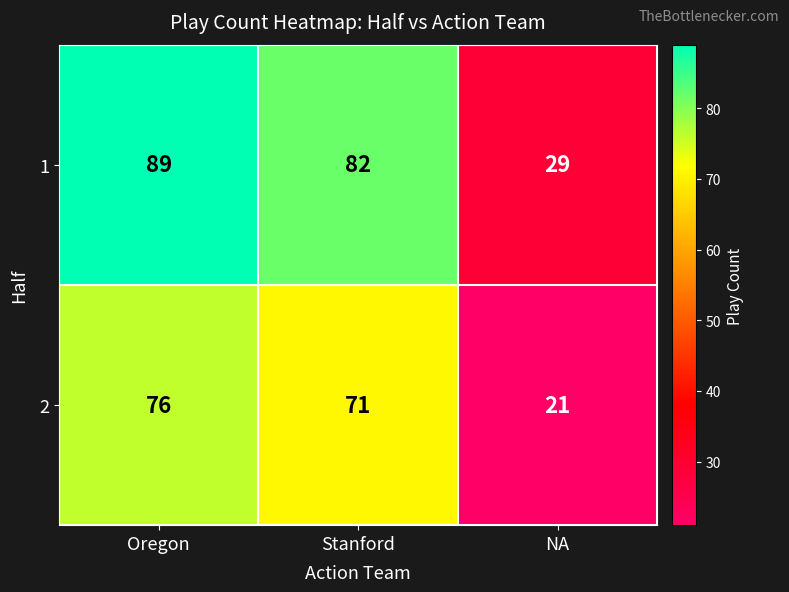

Count the number of data series in this chart.

2